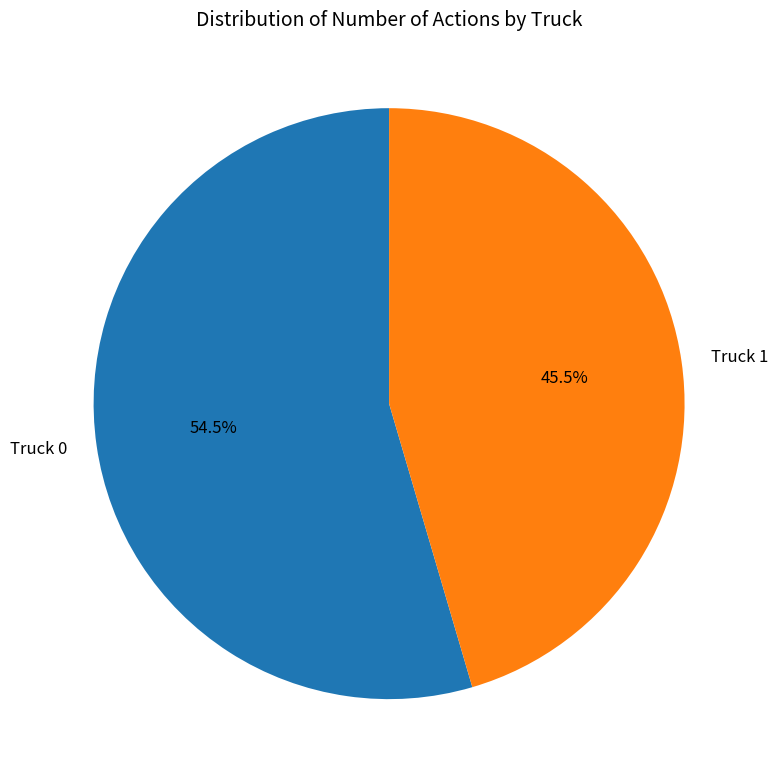

How many segments does this pie chart have?

2